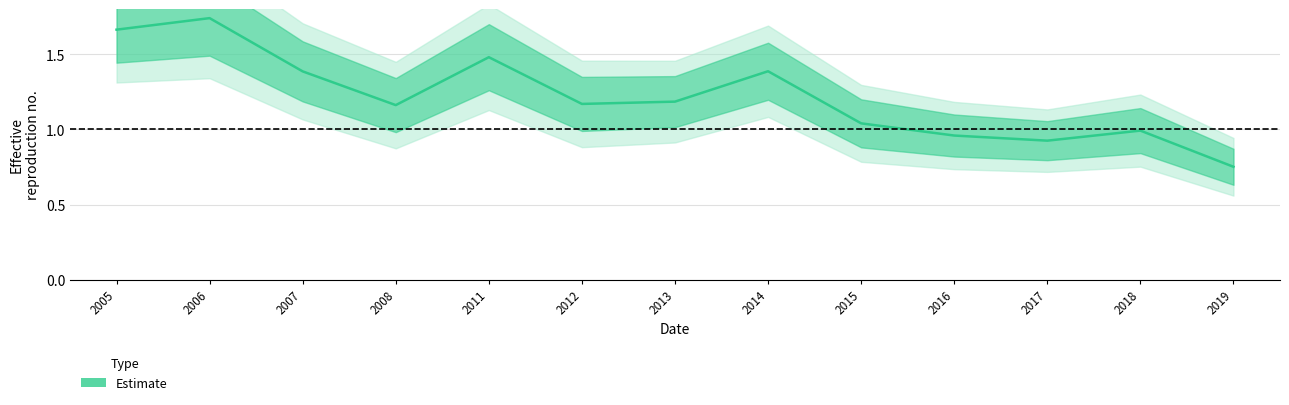

What is the approximate value at 2018?

1.0